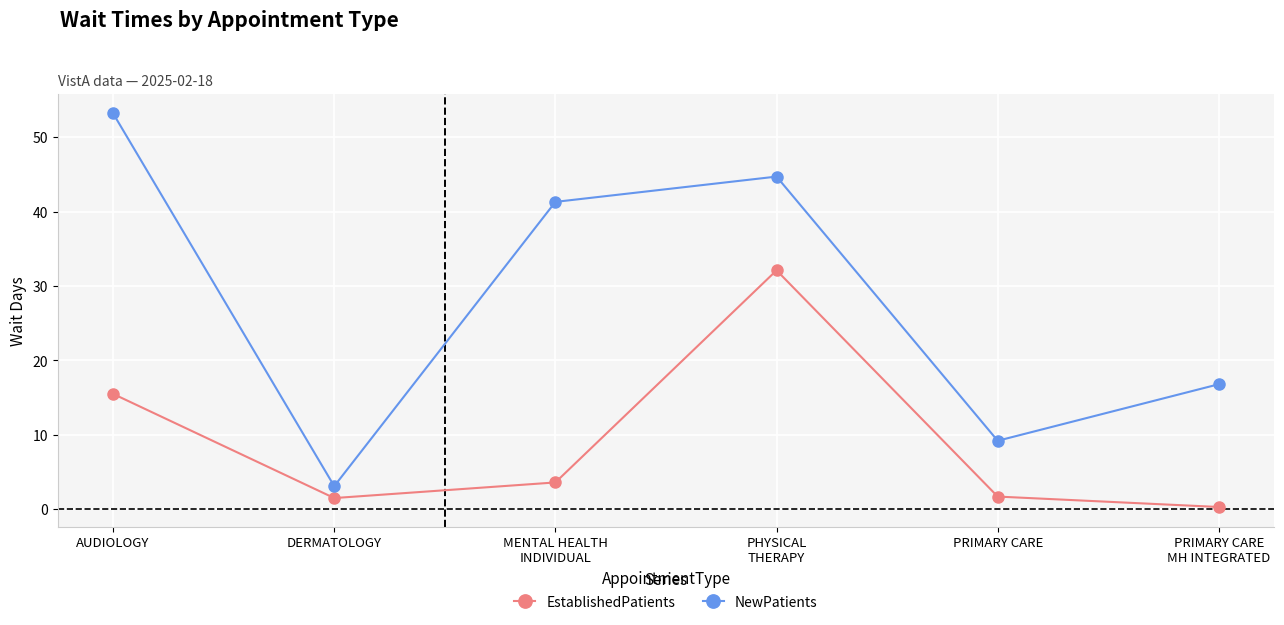

How many interior local peaks does the NewPatients series have?

1